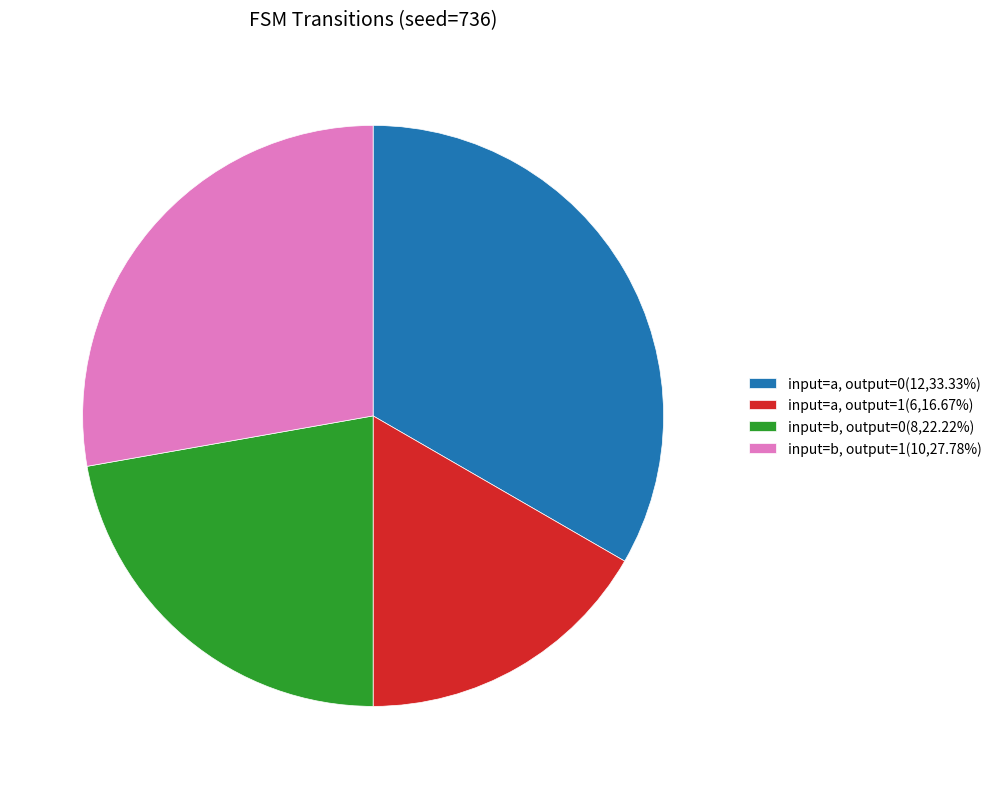

Does any single category account for the majority?

No